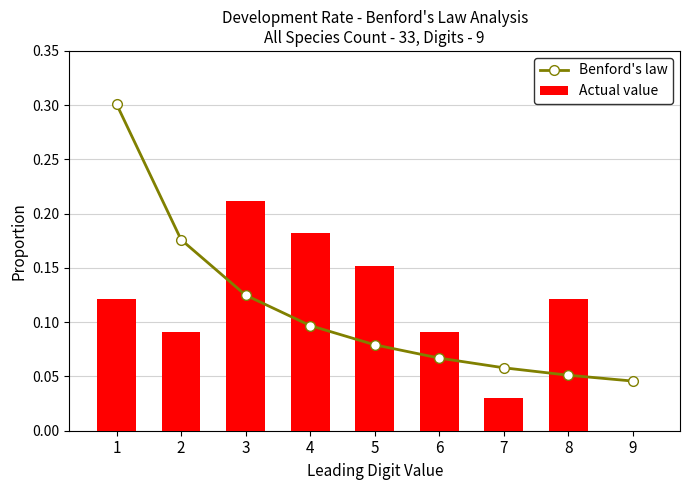

At how many categories does at least one series exceed 0?

9